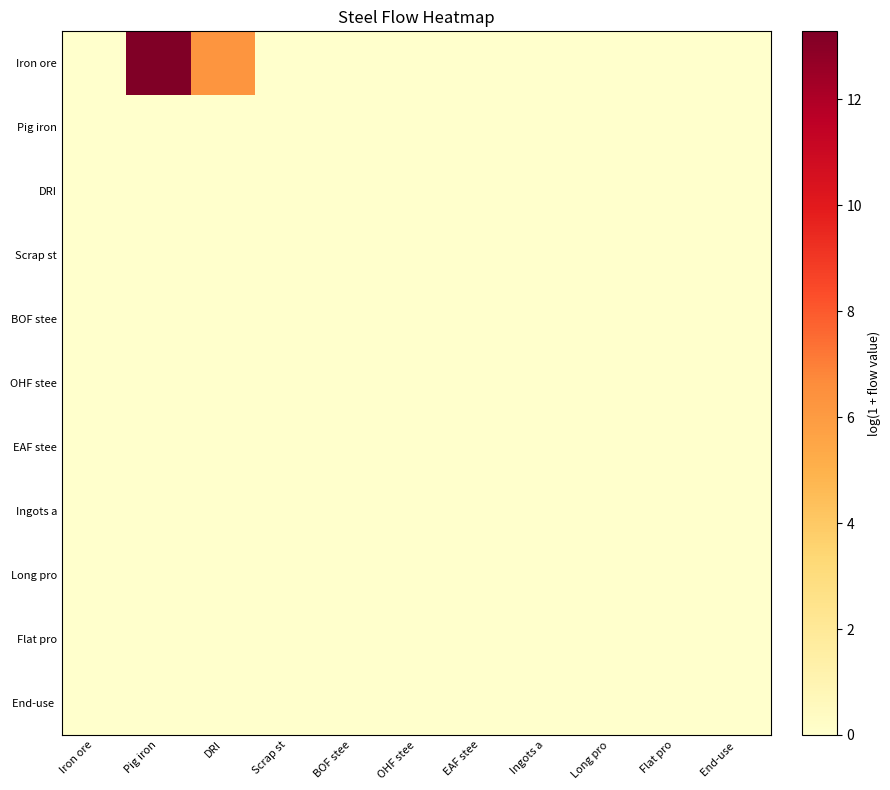

How many series are shown in this chart?

11